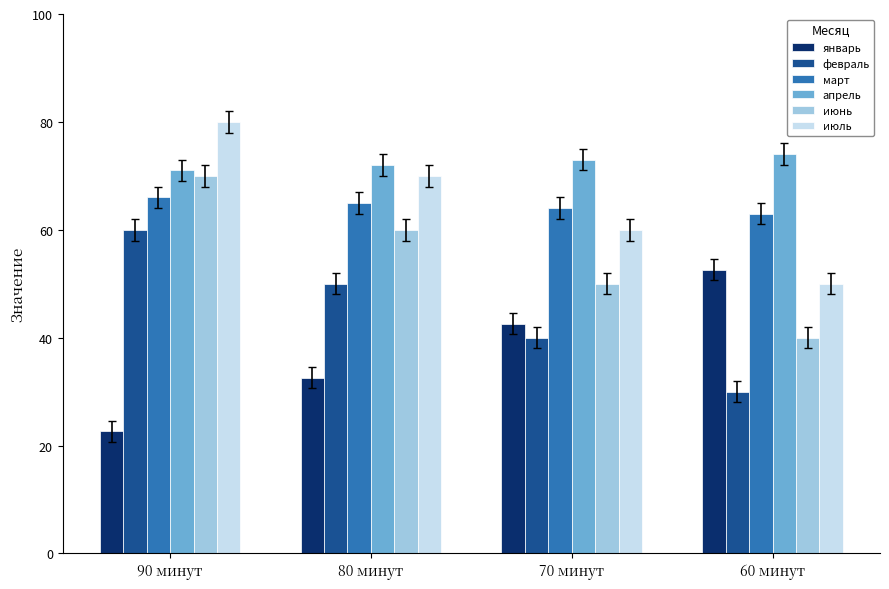

What is the spread (max minus min) of values at 70 минут?

33.0